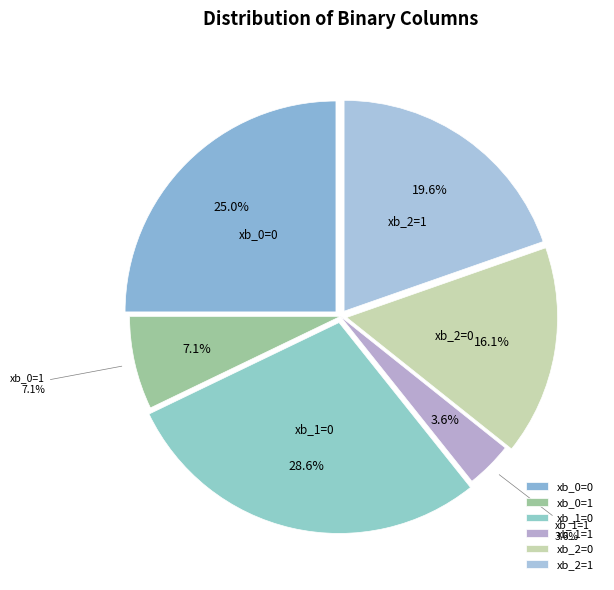

Is xb_0=0 the majority of the pie?

No